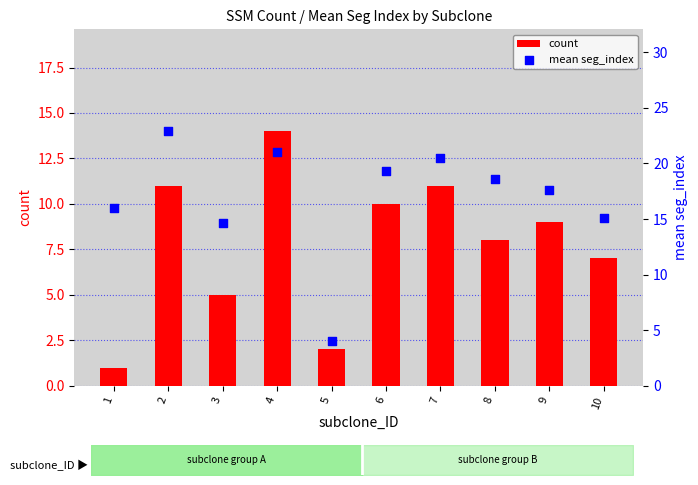

At how many categories does at least one series exceed 16?

6